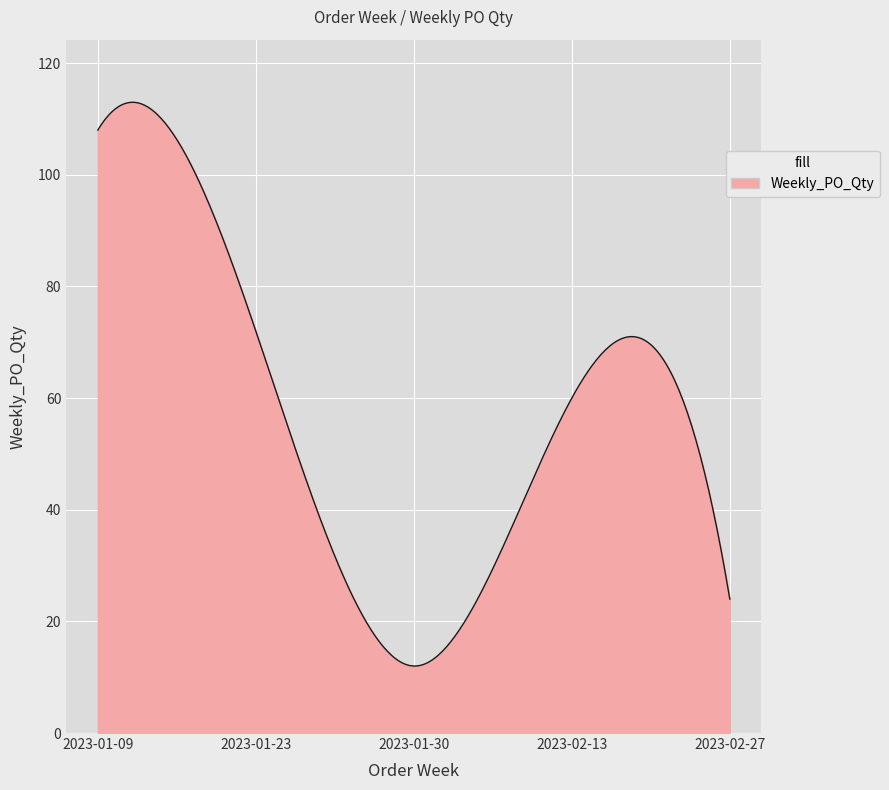

What is the maximum value shown in the chart?

113.0